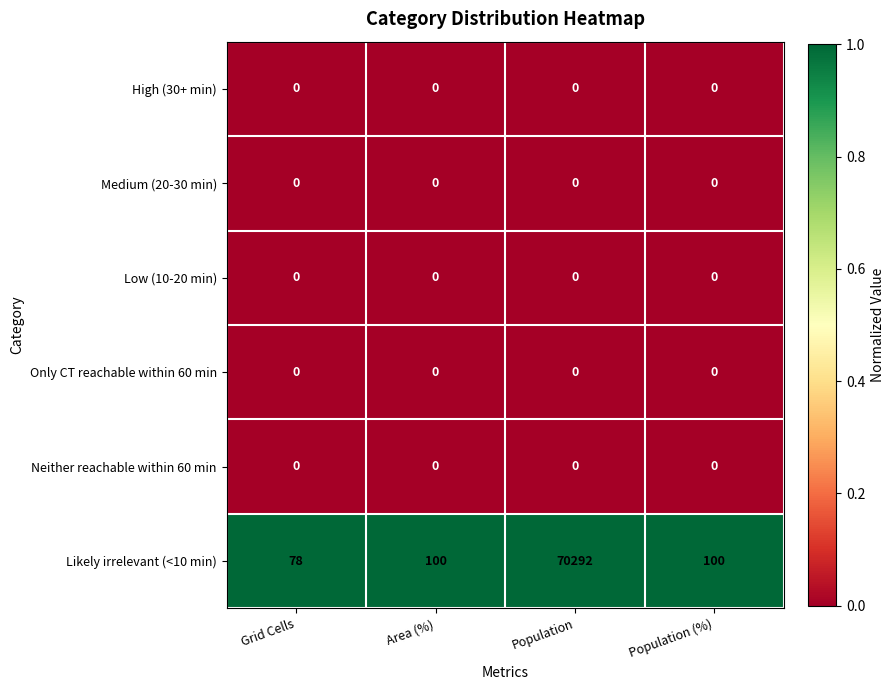

At which category does the chart reach its peak across all series?

Population